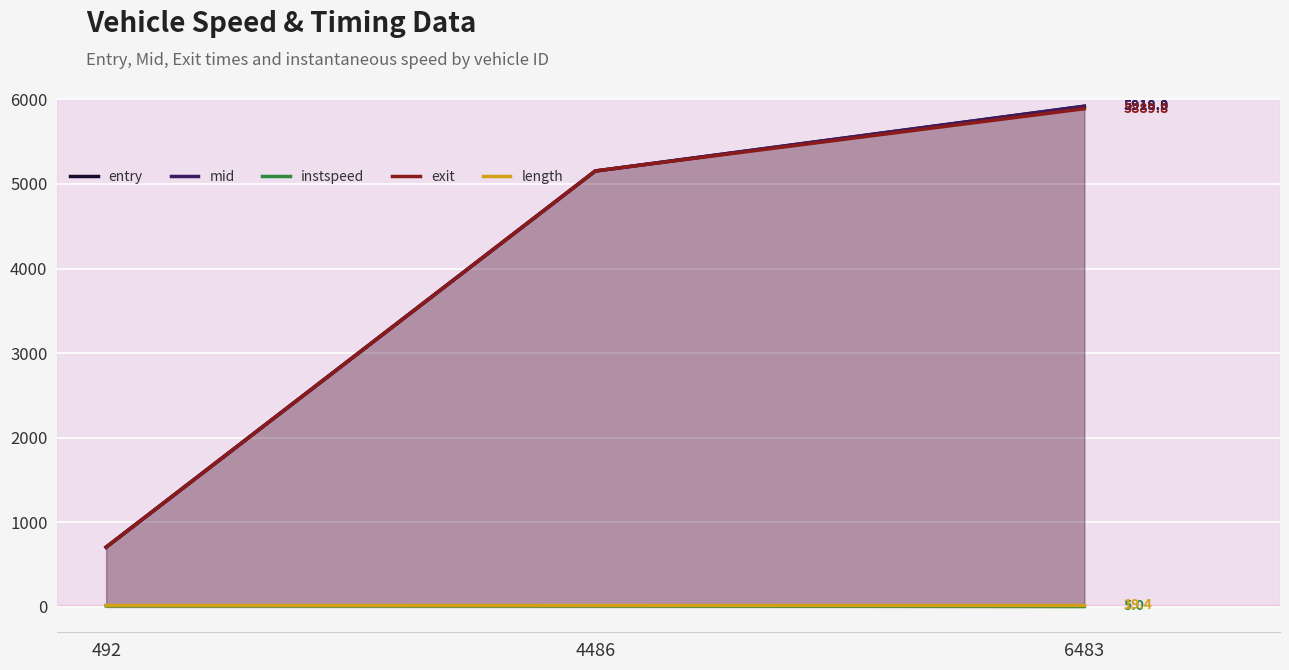

Which series changed the most between 4486 and 6483?

mid